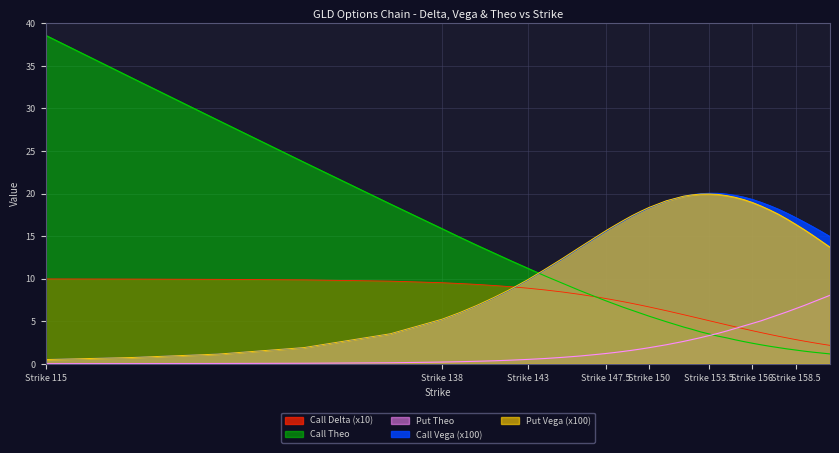

True or false: Put Theo has more than 1 points higher than both neighbors.

False